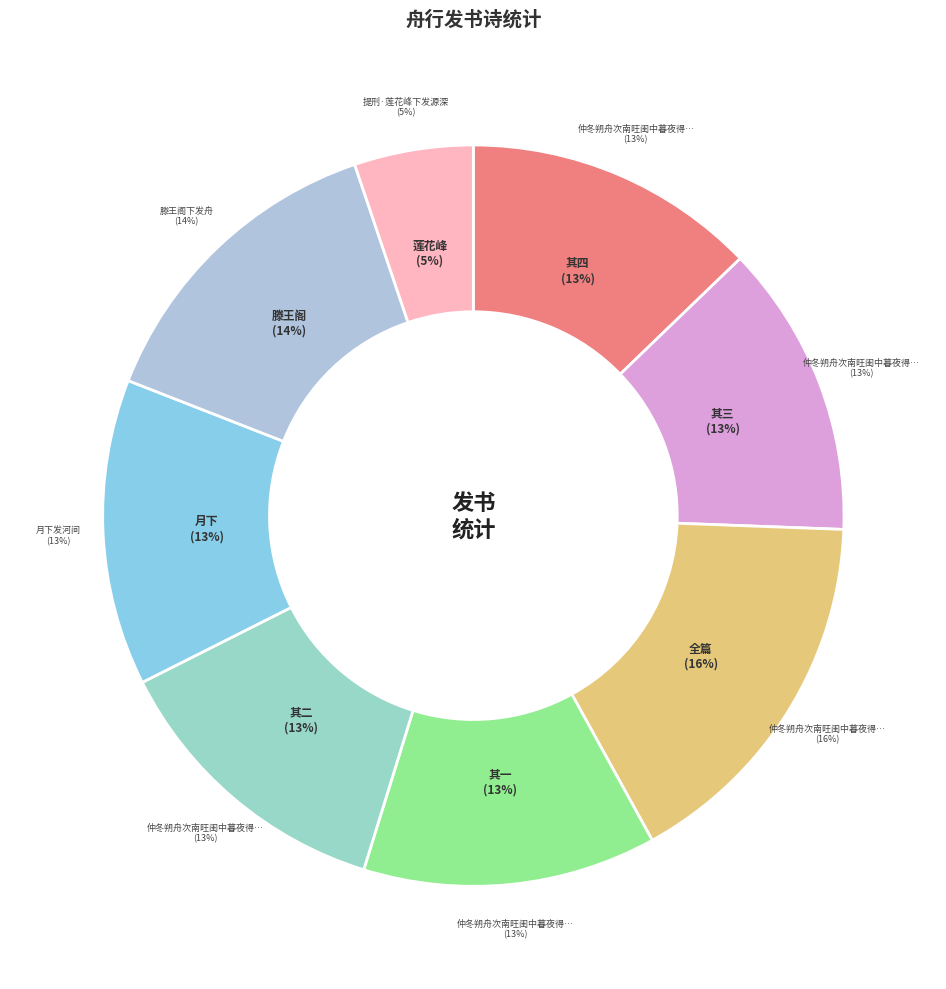

What is the change in value from 仲冬朔舟次南旺闺中暮夜得雄镫下发书报家大人信笔志喜四律 其四 to 仲冬朔舟次南旺闺中暮夜得雄镫下发书报家大人信笔志喜四律 其二?

-2